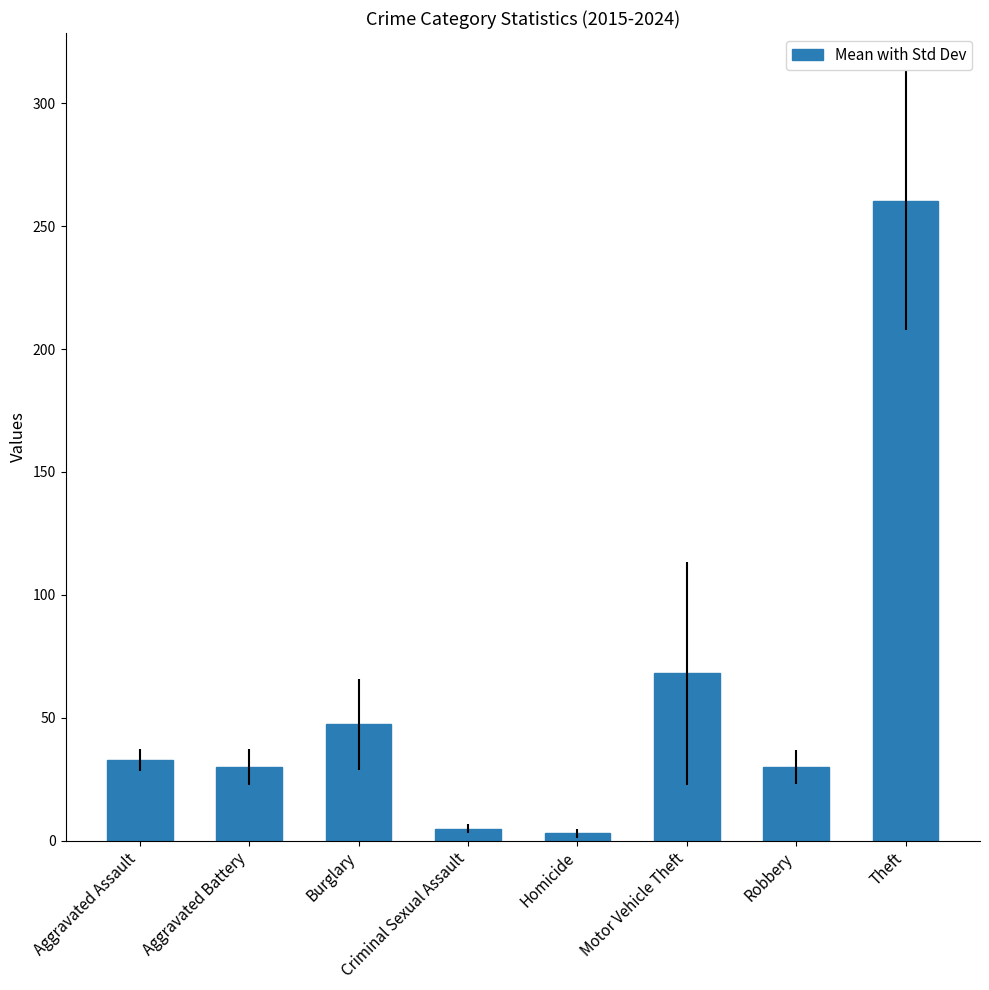

What is the ratio of the value at Aggravated Assault to the value at Homicide?

11.4